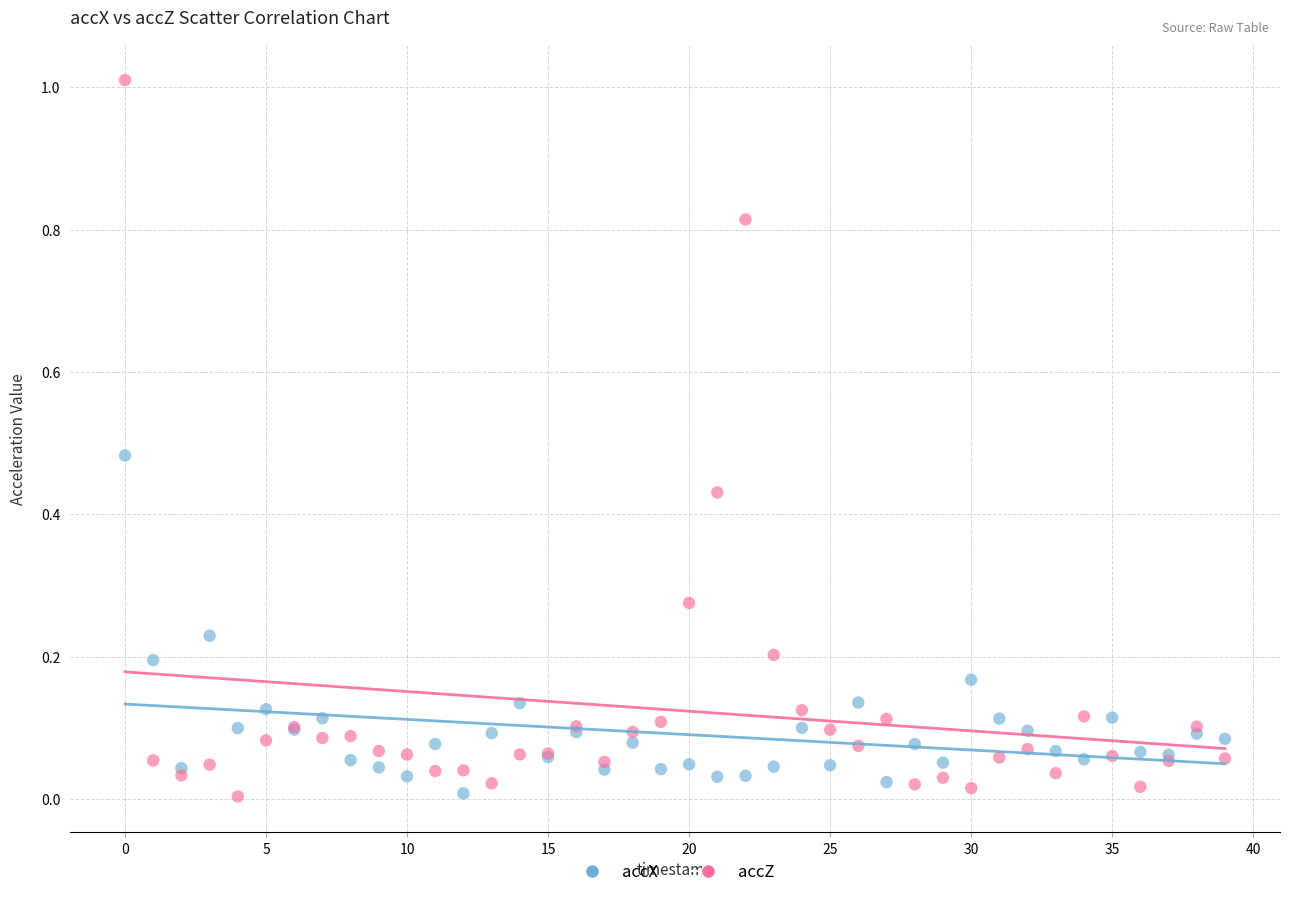

Which series contains the highest Y value?

accZ